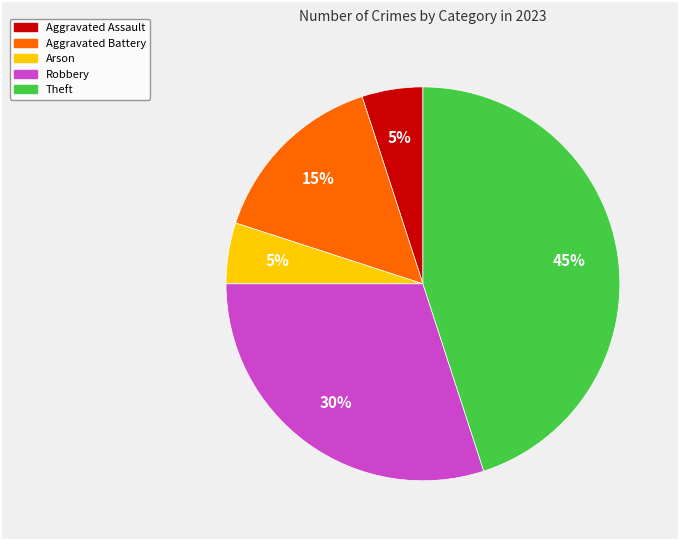

To the nearest percent, what is the difference between the largest and smallest slice percentages?

40%